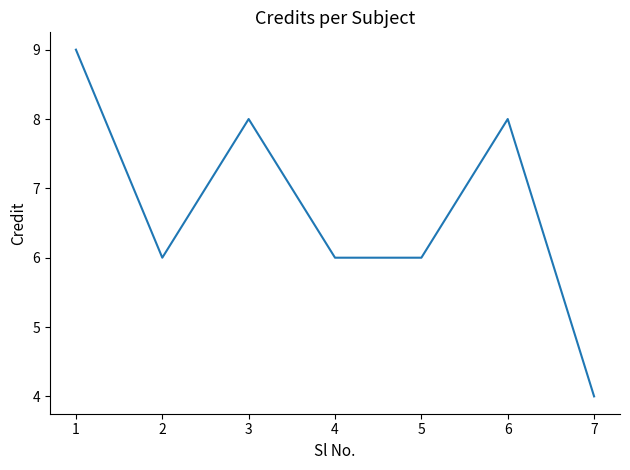

Count the values in the range 6 to 8.

5